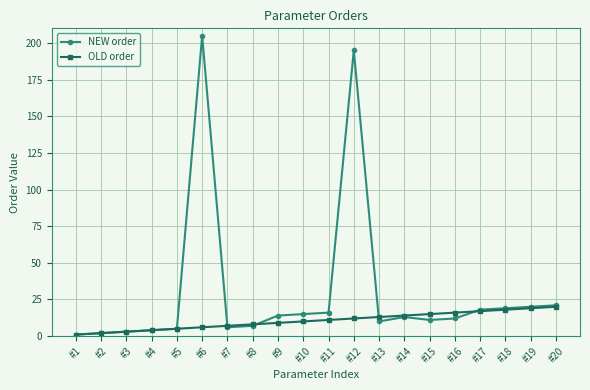

The NEW order series shows 4 at #4. True or false?

True